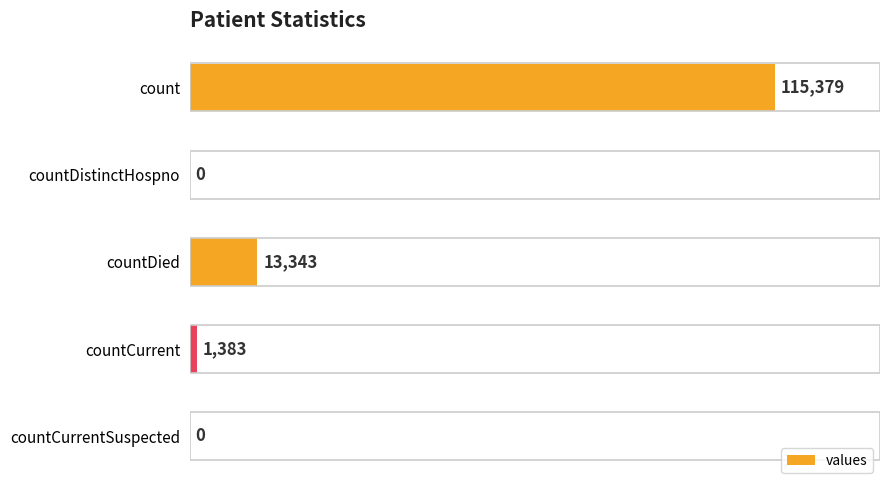

Between count and countDistinctHospno, which is larger?

count